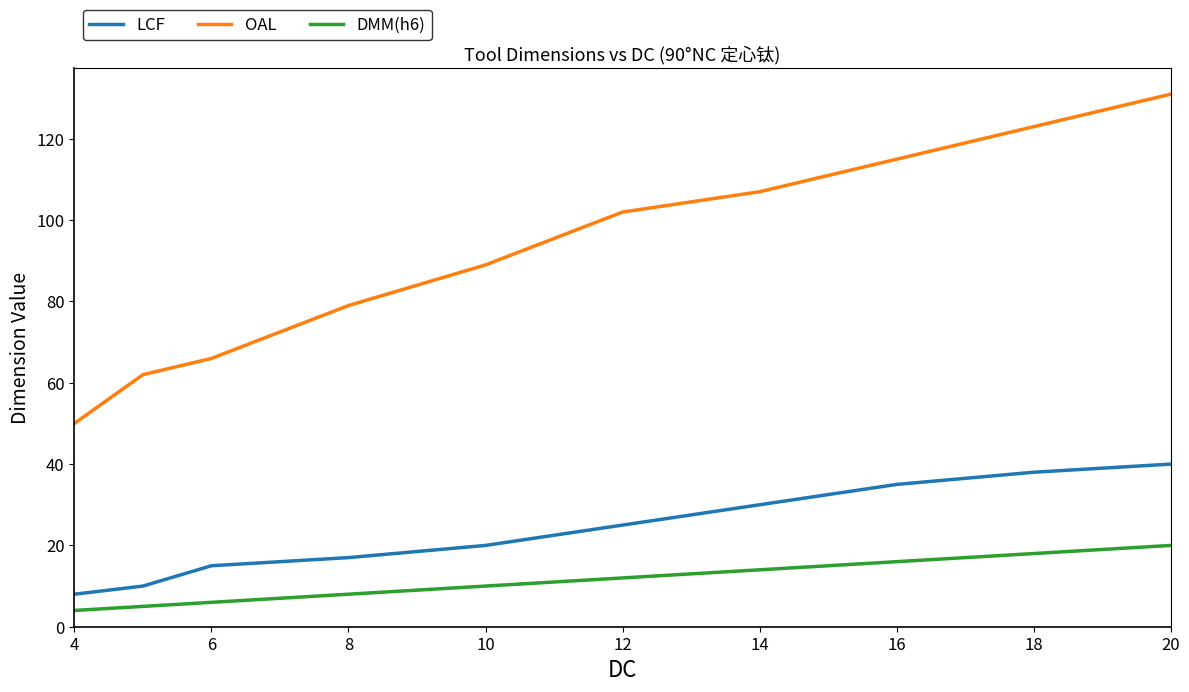

What is the average value of the OAL series?

92